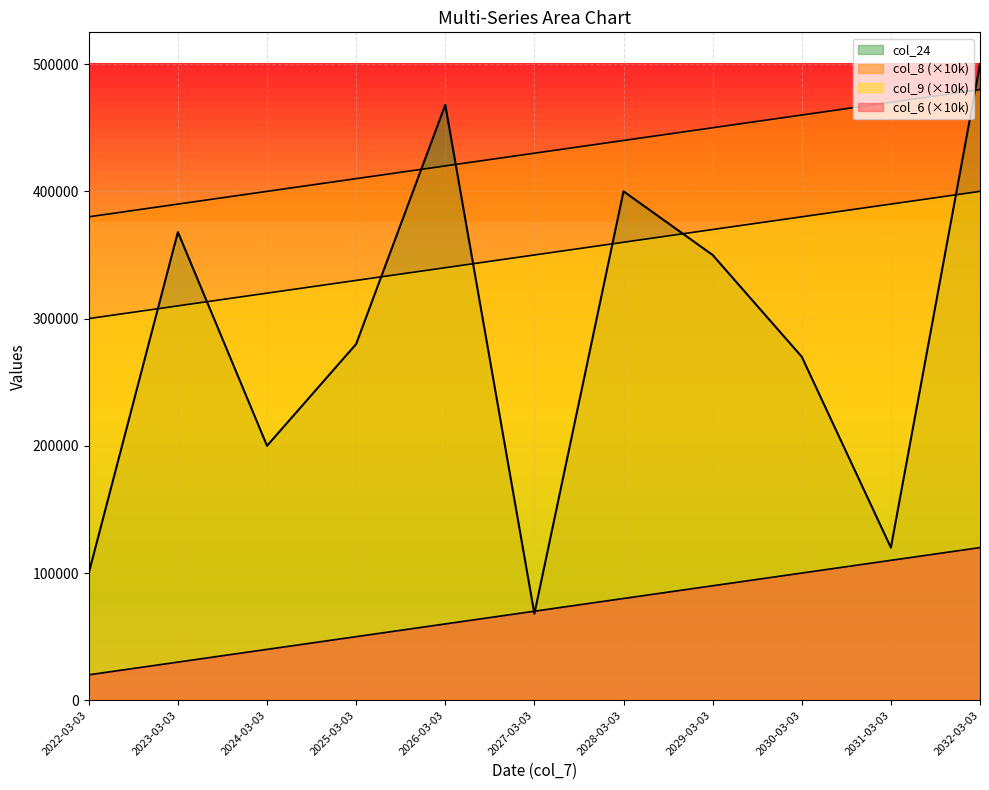

Reading left to right, transcribe all the data shown in this chart.

col_6: 380000	390000	400000	410000	420000	430000	440000	450000	460000	470000	480000
col_8: 300000	310000	320000	330000	340000	350000	360000	370000	380000	390000	400000
col_9: 20000	30000	40000	50000	60000	70000	80000	90000	100000	110000	120000
col_24: 100000	368000	200000	280000	468000	68000	400000	350000	270000	120000	500000